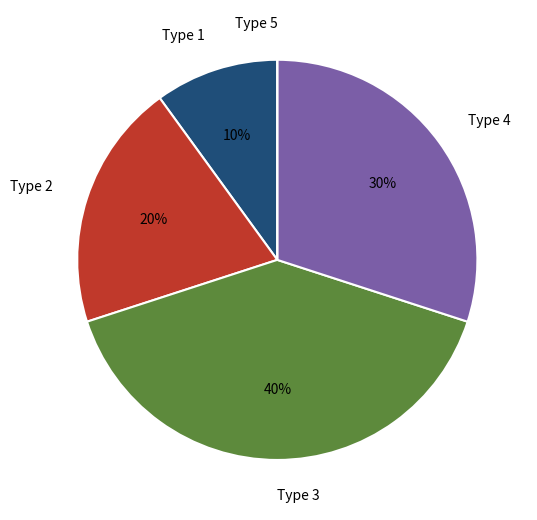

Combined, do Type 1 and Type 2 account for over 50%?

No